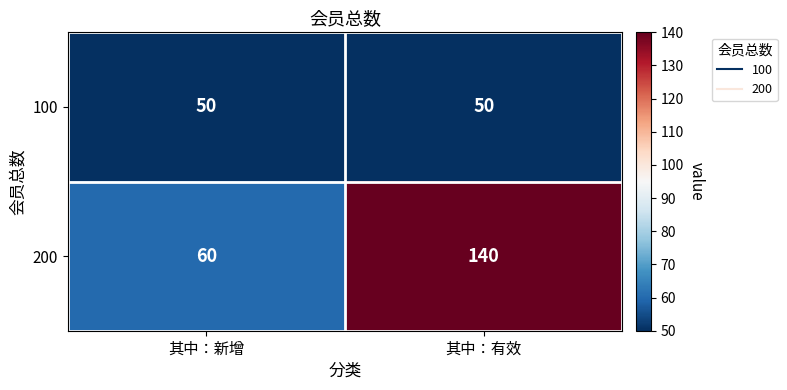

What is the spread (max minus min) of values at 其中：新增?

10